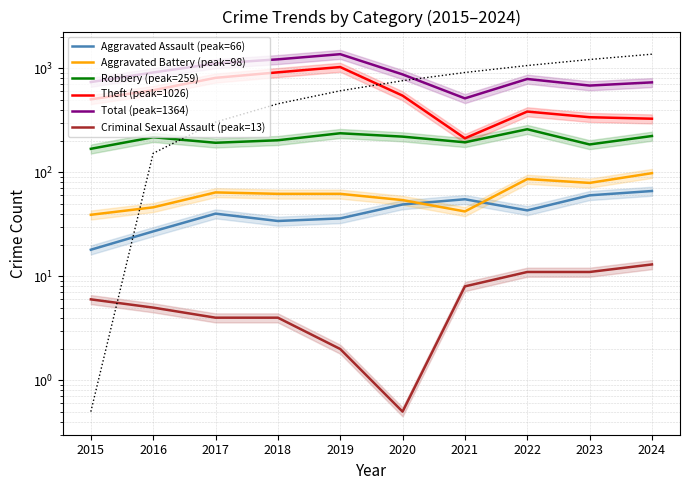

Reading left to right, what are all the values shown in this chart?

Aggravated Assault (peak=66): 2015=18.0	2016=27.0	2017=40.0	2018=34.0	2019=36.0	2020=49.0	2021=55.0	2022=43.0	2023=60.0	2024=66.0
Aggravated Battery (peak=98): 2015=39.0	2016=46.0	2017=64.0	2018=62.0	2019=62.0	2020=54.0	2021=42.0	2022=86.0	2023=79.0	2024=98.0
Robbery (peak=259): 2015=168.0	2016=217.0	2017=192.0	2018=203.0	2019=237.0	2020=220.0	2021=194.0	2022=259.0	2023=185.0	2024=223.0
Theft (peak=1026): 2015=502.0	2016=614.0	2017=808.0	2018=913.0	2019=1026.0	2020=545.0	2021=212.0	2022=383.0	2023=338.0	2024=327.0
Total (peak=1364): 2015=736.0	2016=910.0	2017=1110.0	2018=1217.0	2019=1364.0	2020=872.0	2021=513.0	2022=788.0	2023=681.0	2024=731.0
Criminal Sexual Assault (peak=13): 2015=6.0	2016=5.0	2017=4.0	2018=4.0	2019=2.0	2020=0.5	2021=8.0	2022=11.0	2023=11.0	2024=13.0